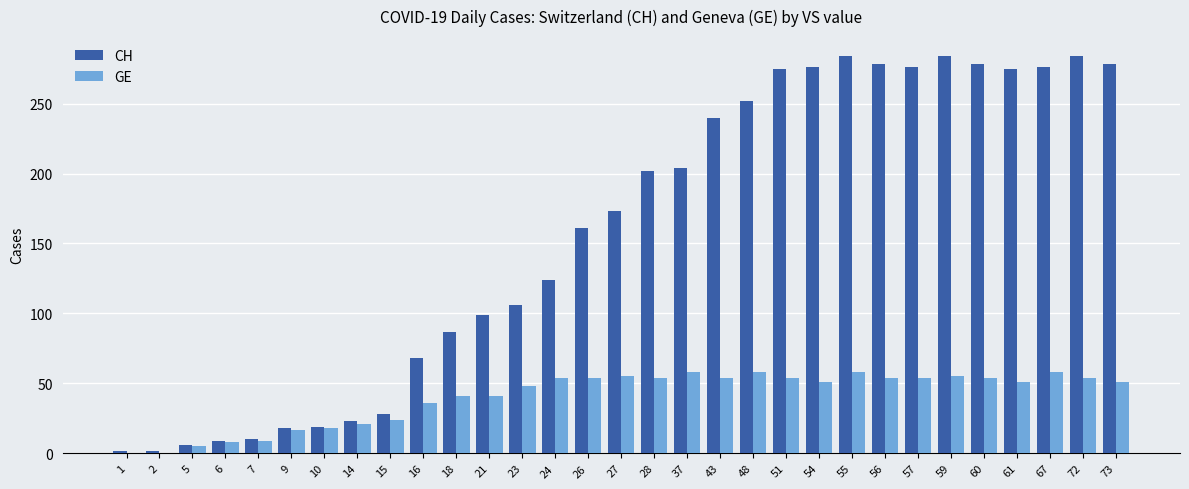

True or false: CH has a value of 121 at 60.

False